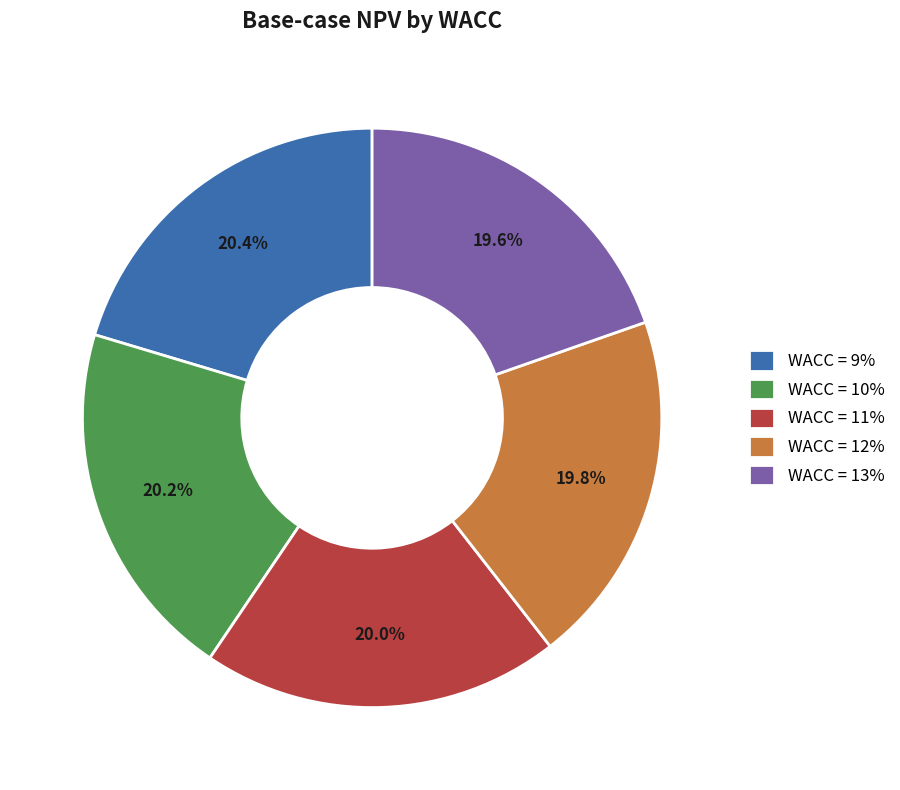

Is WACC = 13% the majority of the pie?

No